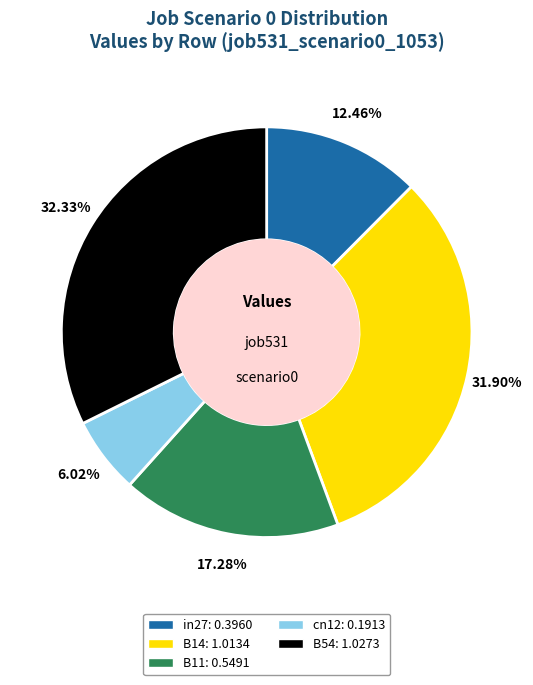

To the nearest percent, what portion does B11 represent?

17%